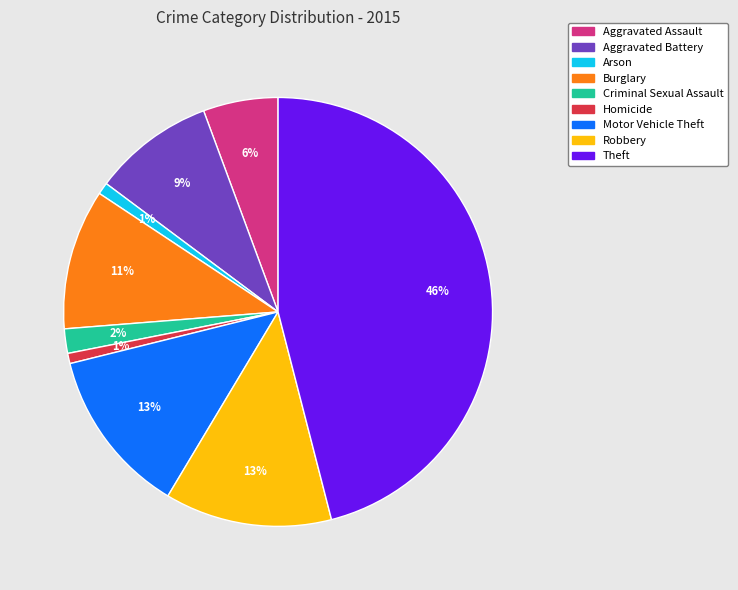

To the nearest percent, what percentage of the pie is Homicide?

1%